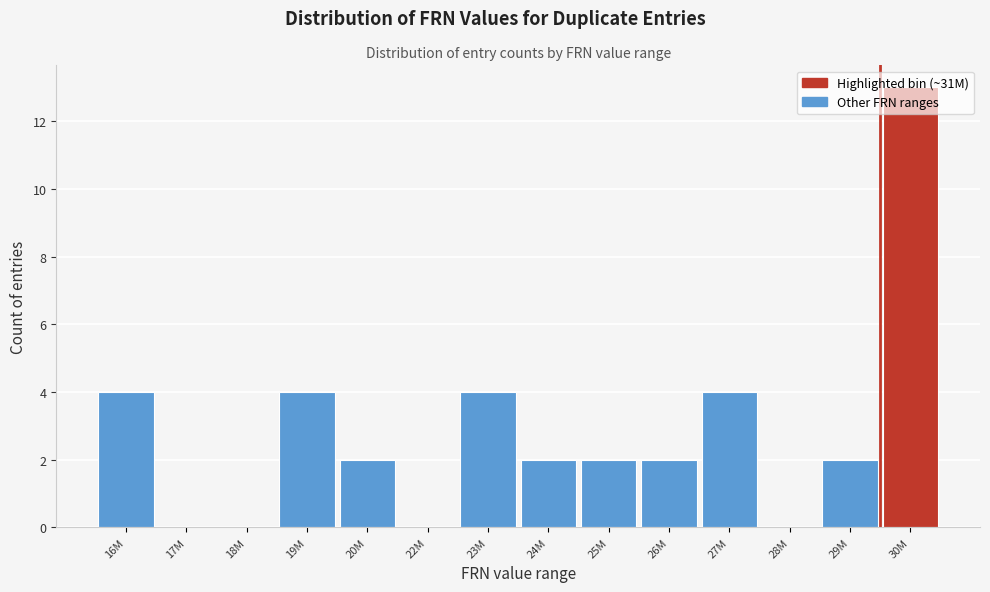

Which label corresponds to the largest value in the chart?

30M